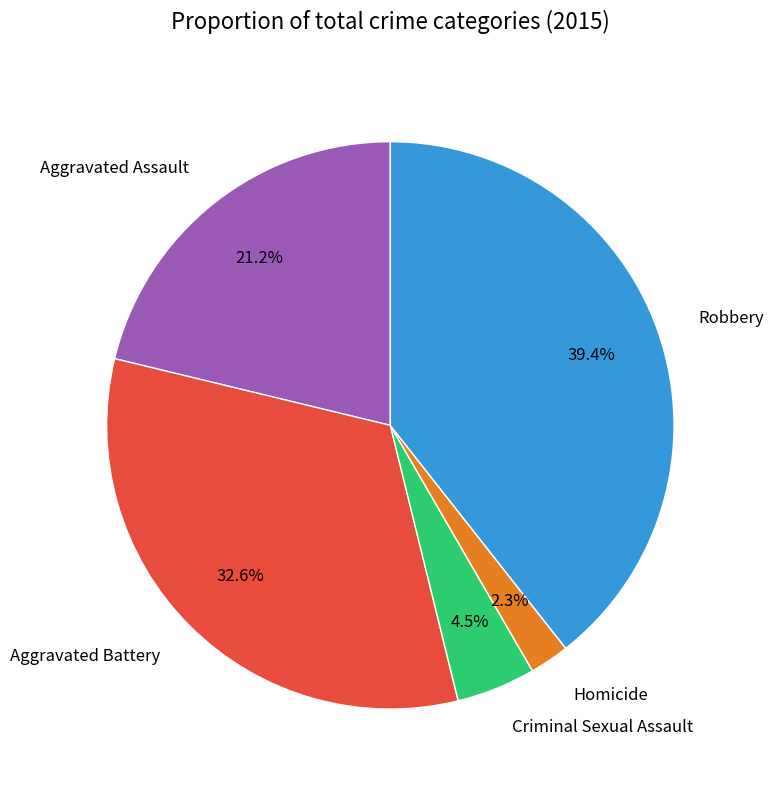

Count the number of slices in the pie.

5